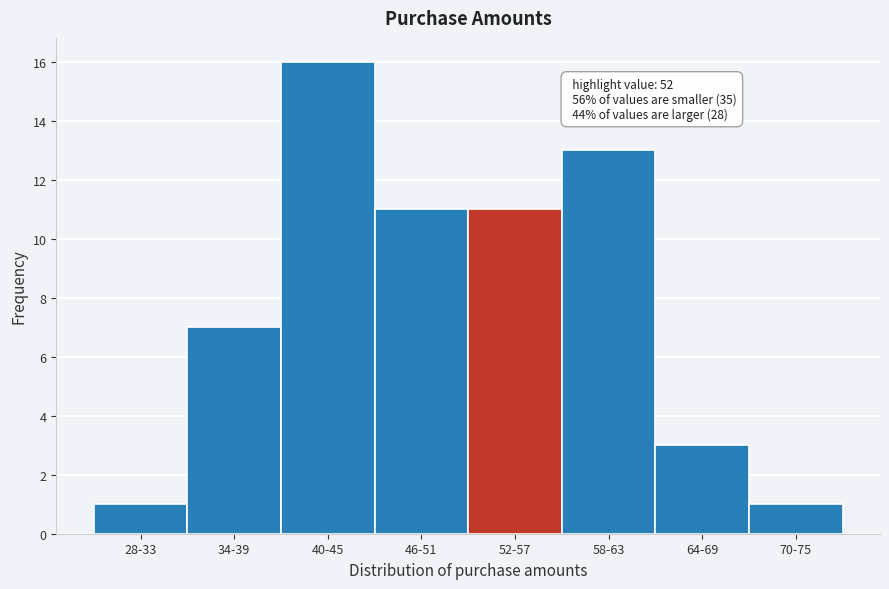

Reading right to left, list all the values displayed in this chart.

70-75=1	64-69=3	58-63=13	52-57=11	46-51=11	40-45=16	34-39=7	28-33=1